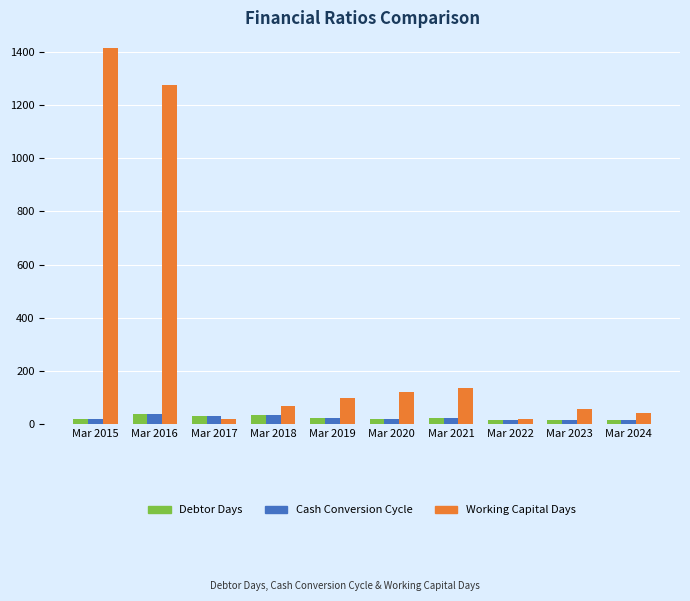

How many values in the Working Capital Days series are below 99?

5